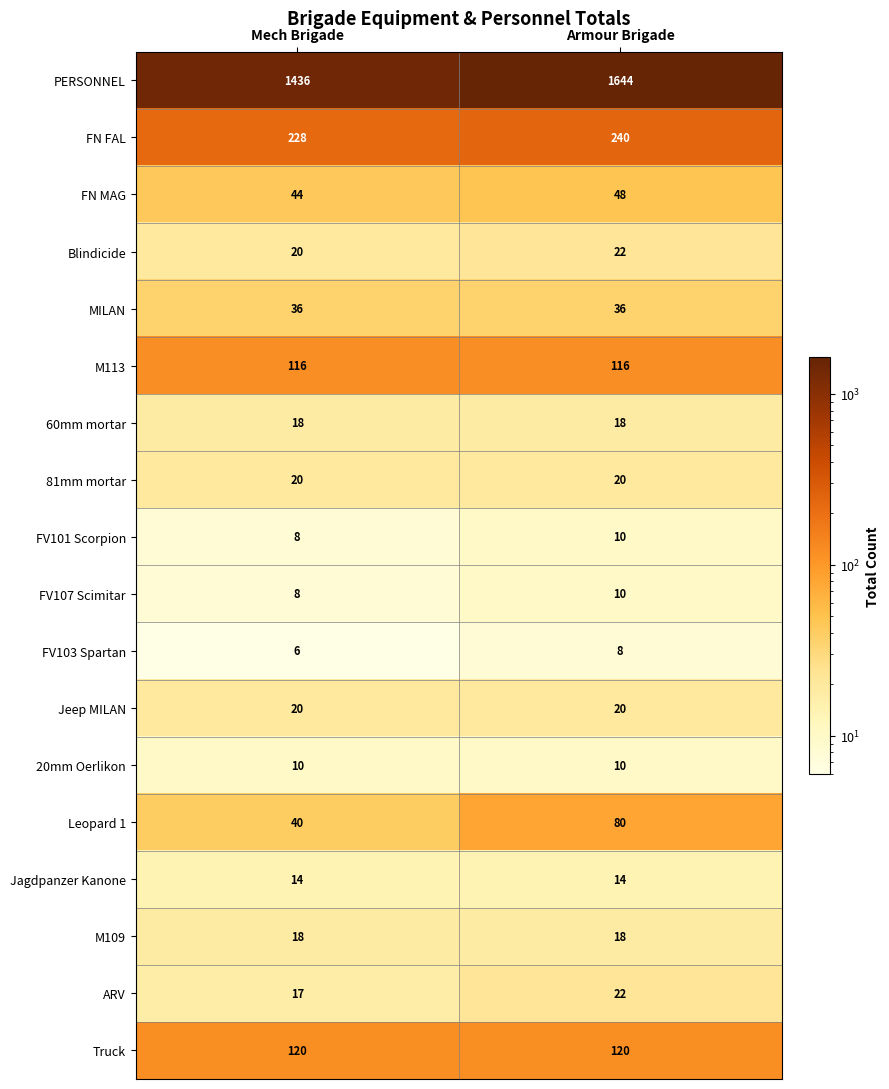

What is the total value across all series at Mech Brigade?

2179